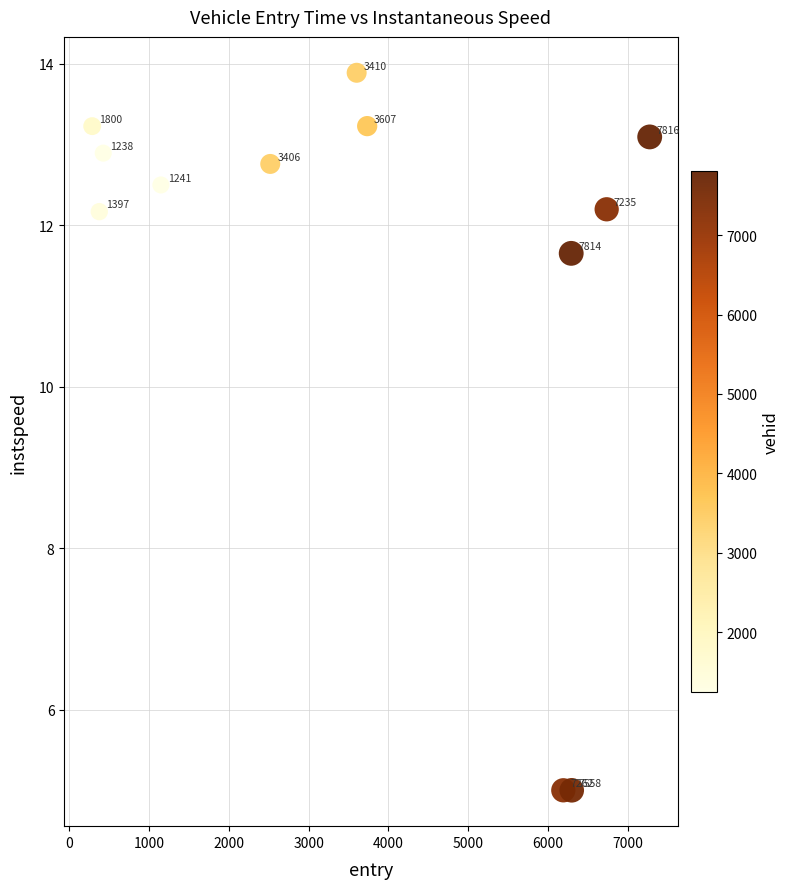

What is the average X value?

3739.8